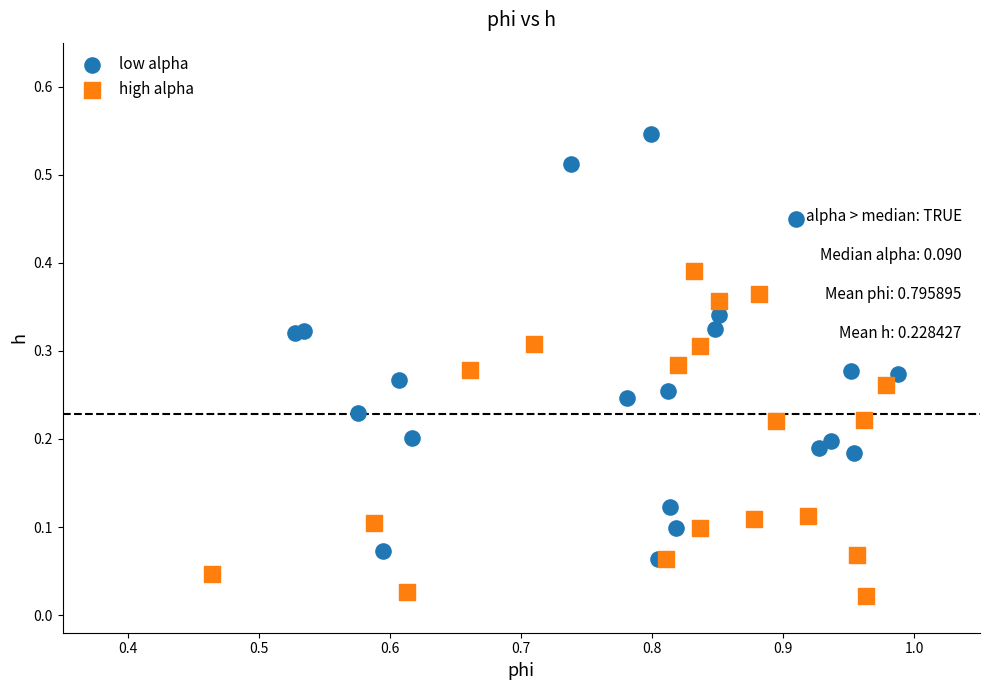

What are all the series names shown in the legend?

low alpha, high alpha